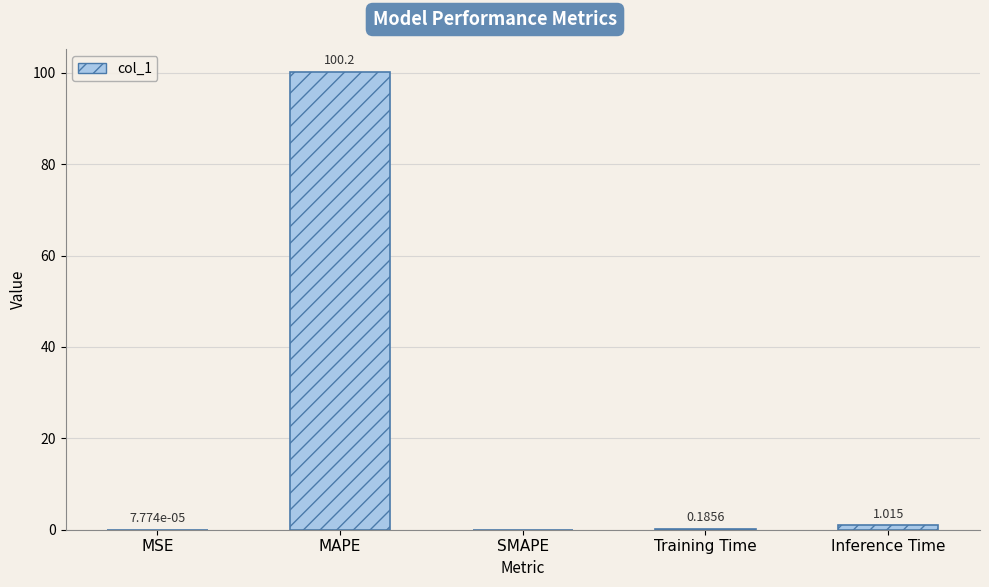

Are the bars grouped side by side (vs. stacked)?

No